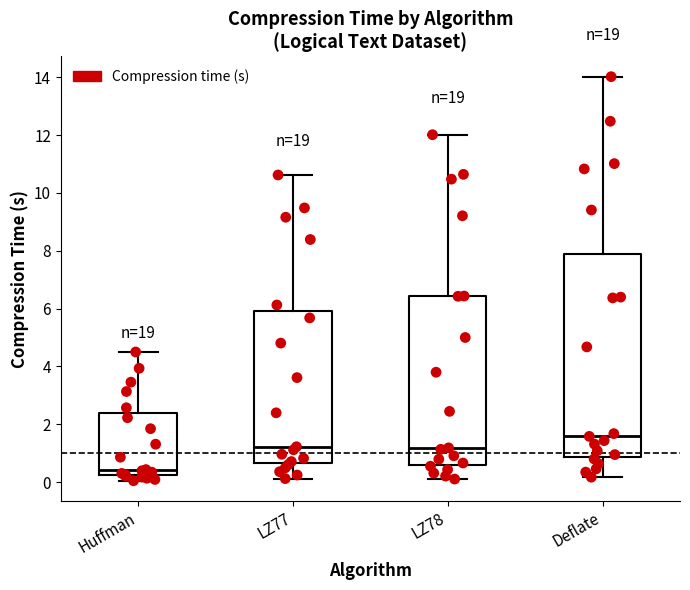

Comparing the boxes themselves (not the whiskers), which one is the tallest?

Deflate